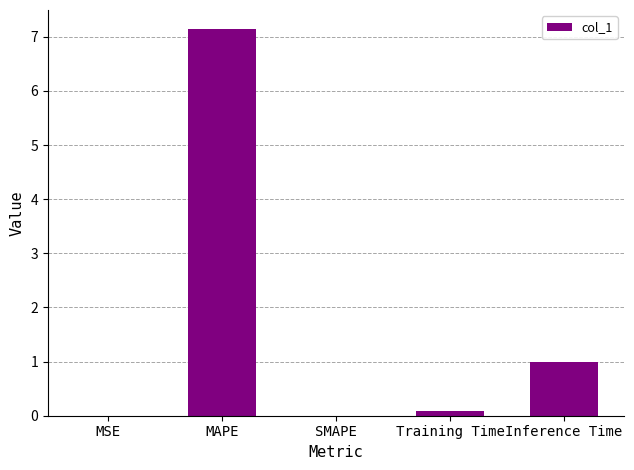

Between MAPE and Training Time, which is larger?

MAPE